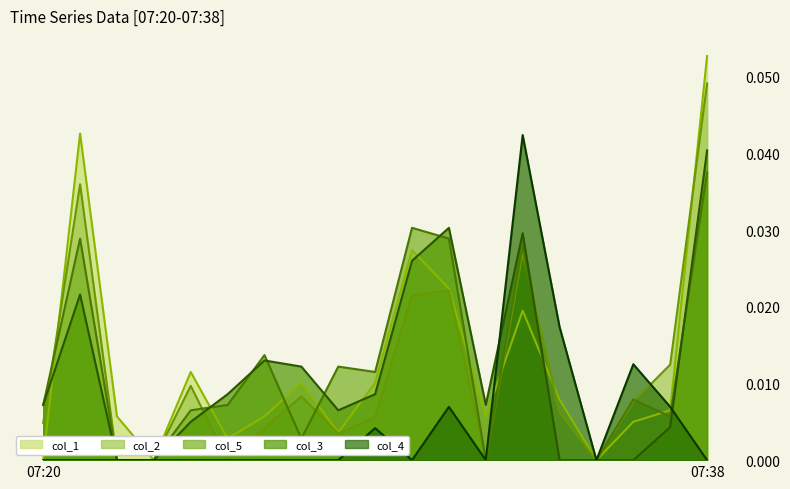

Which series has the widest spread of values?

col_1